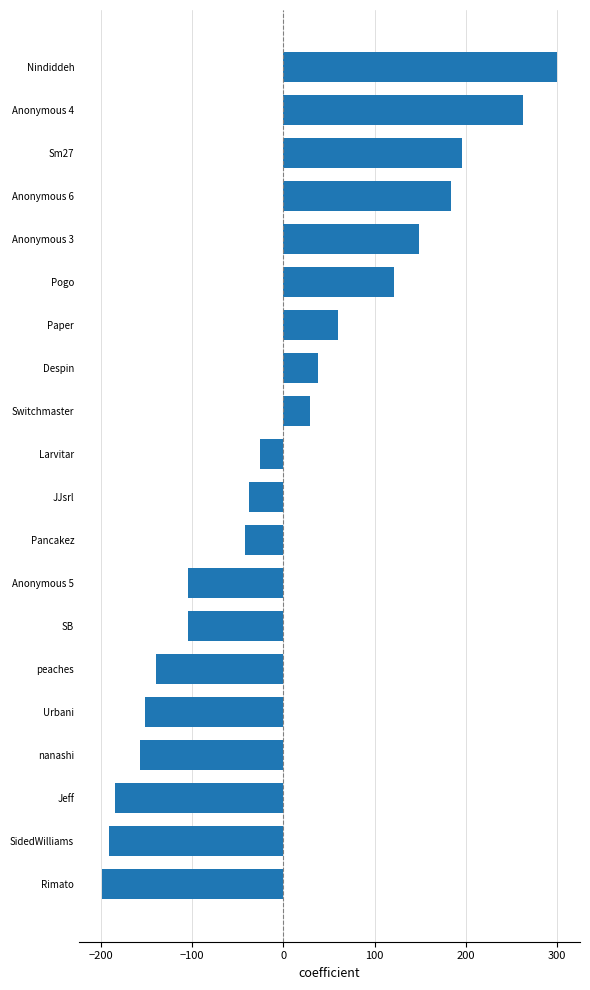

At which category does the chart reach its peak across all series?

Nindiddeh